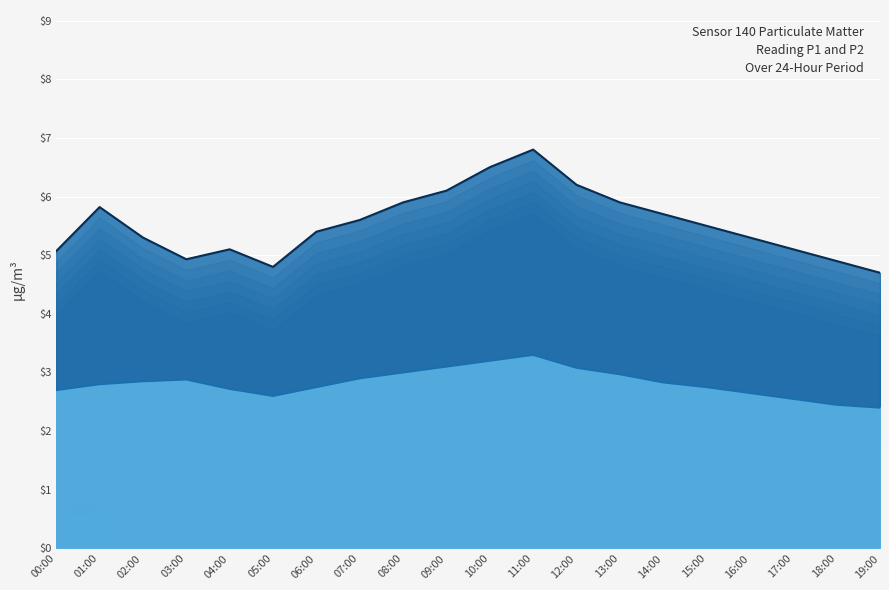

Is the value of P2 at 13:00 greater than the value of P1 at 01:00?

No